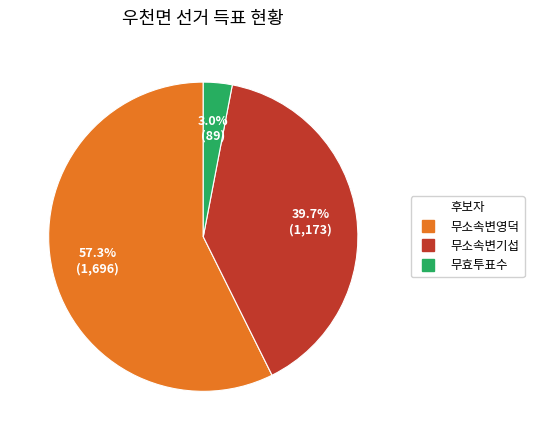

To the nearest percent, what is the combined percentage of 무소속변기섭 and 무효투표수?

43%